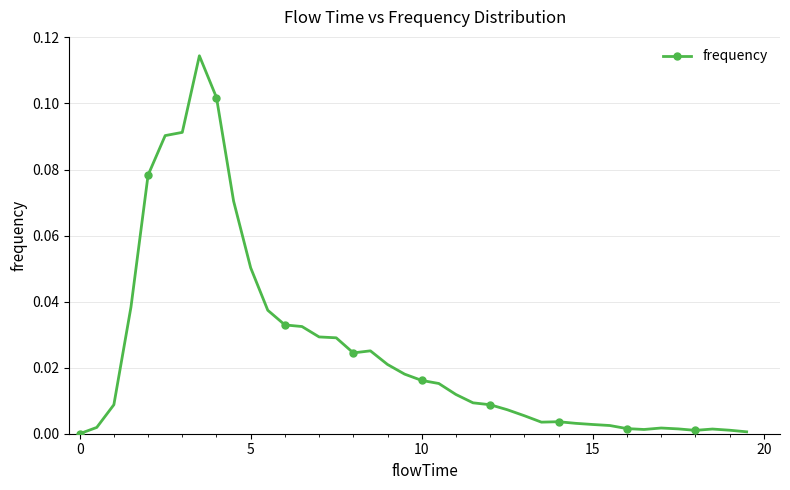

True or false: the data has more than 0 interior local peaks.

True